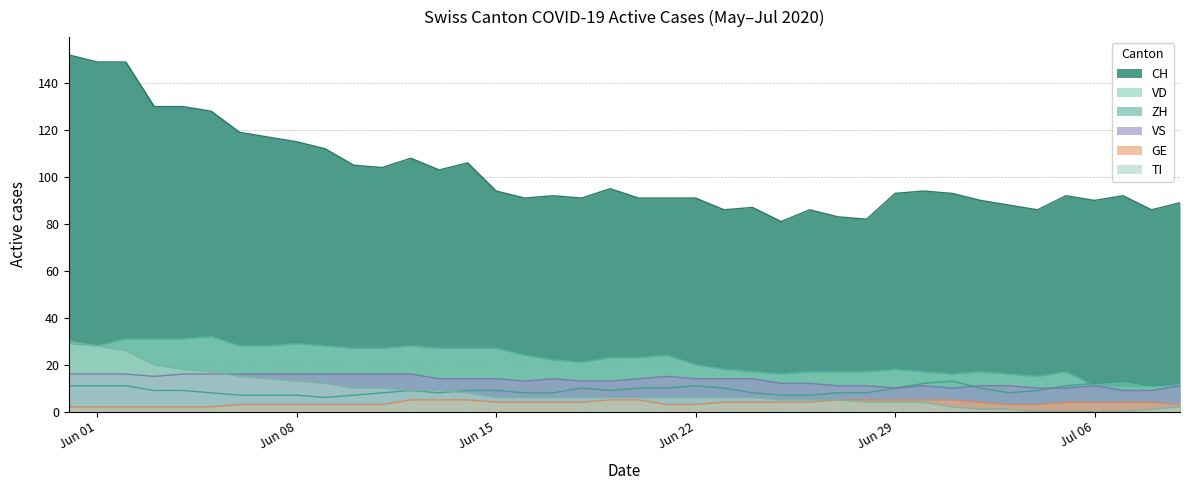

What is the maximum value for GE?

5